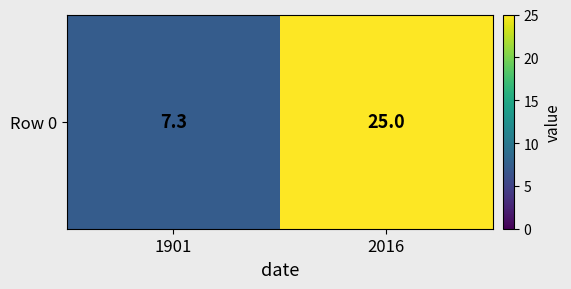

Reading right to left, what are all the values shown in this chart?

2016=25.0	1901=7.3